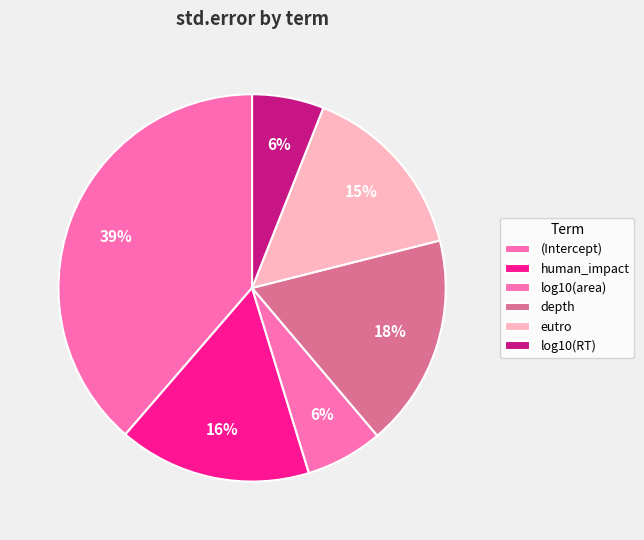

To the nearest percent, what is the difference between the largest and smallest slice percentages?

33%